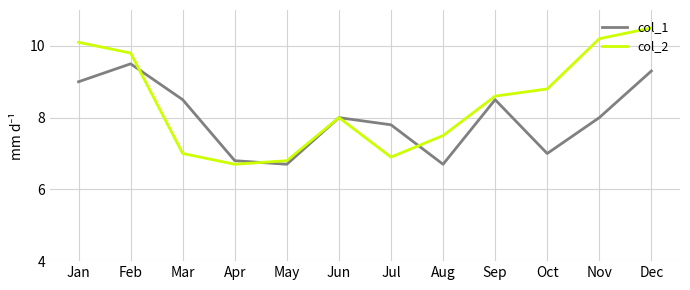

What is the total value across all series at Nov?

18.2